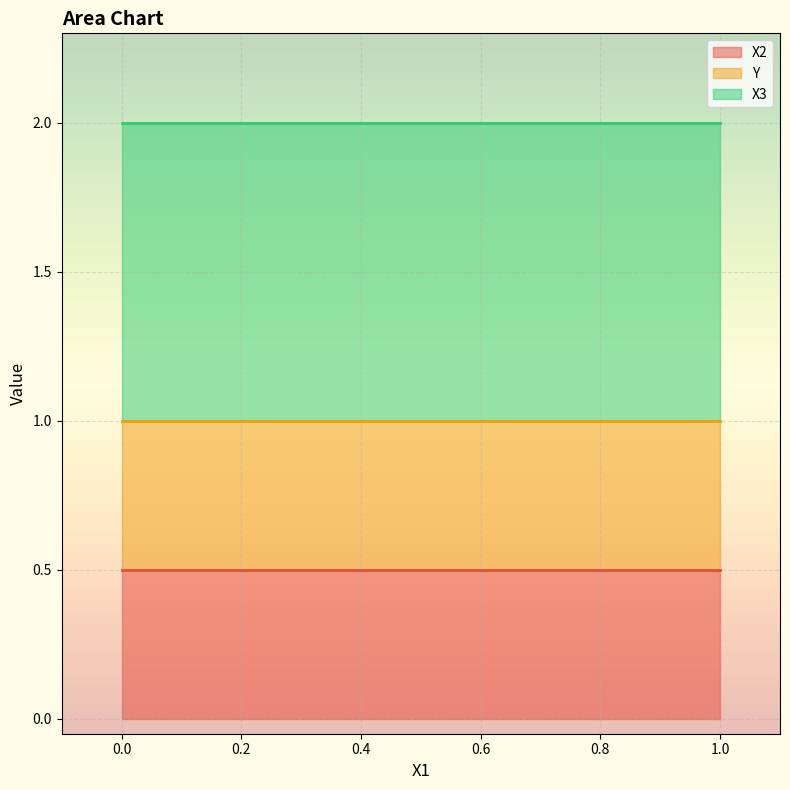

What is the sum of the X3 values at 0 and 1?

2